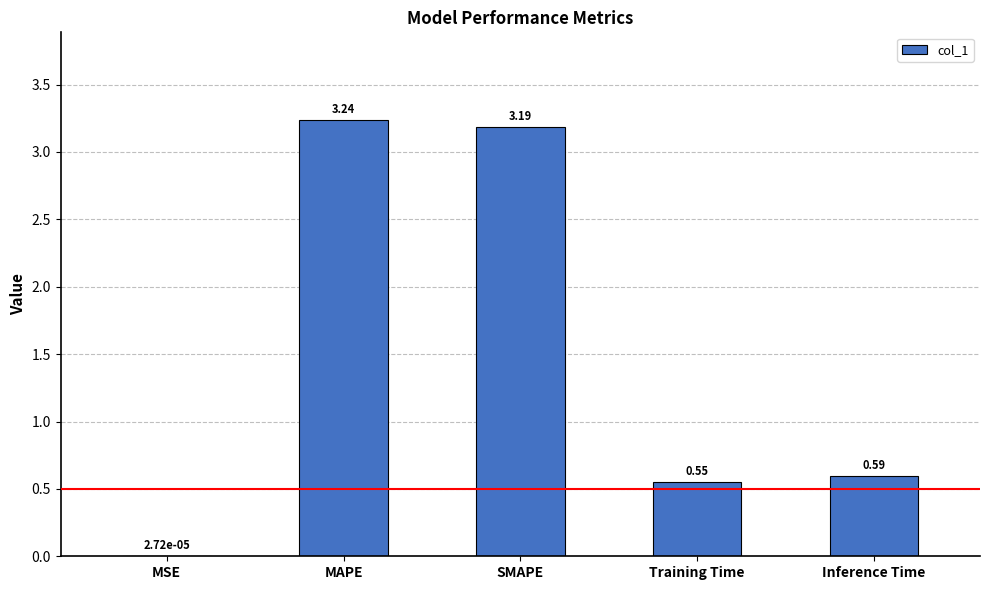

How many series are shown in this chart?

1